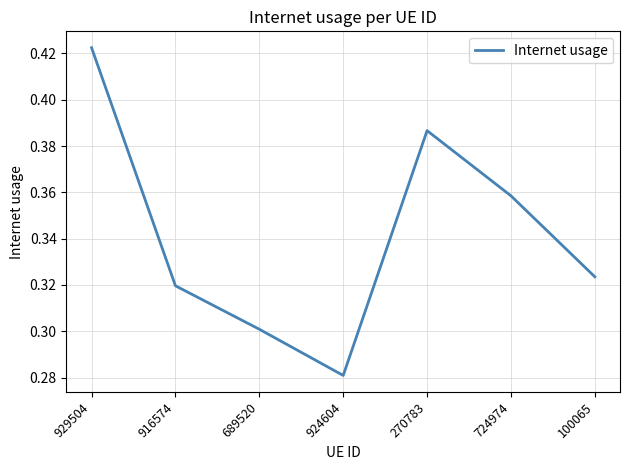

List the labels in order of value, largest first.

929504, 270783, 724974, 100065, 916574, 689520, 924604